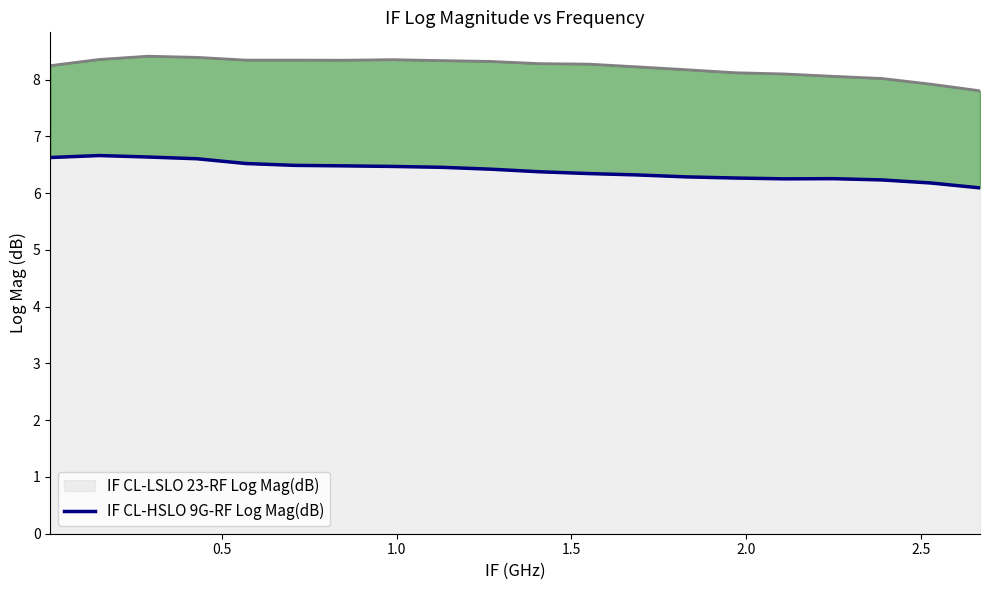

What is the maximum value for IF CL-LSLO 23-RF Log Mag(dB)?

8.4